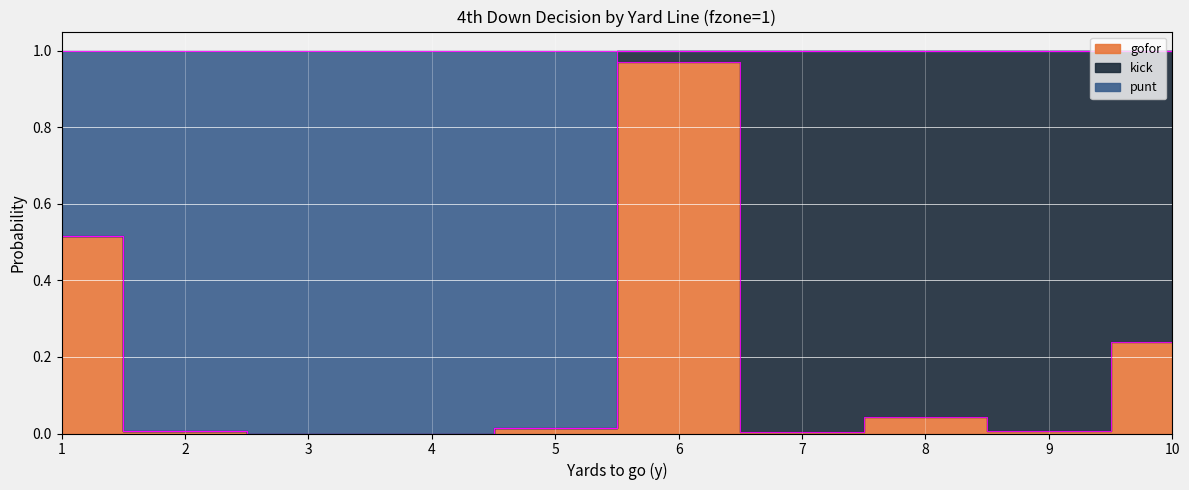

What is the total value across all series at 8?

1.0